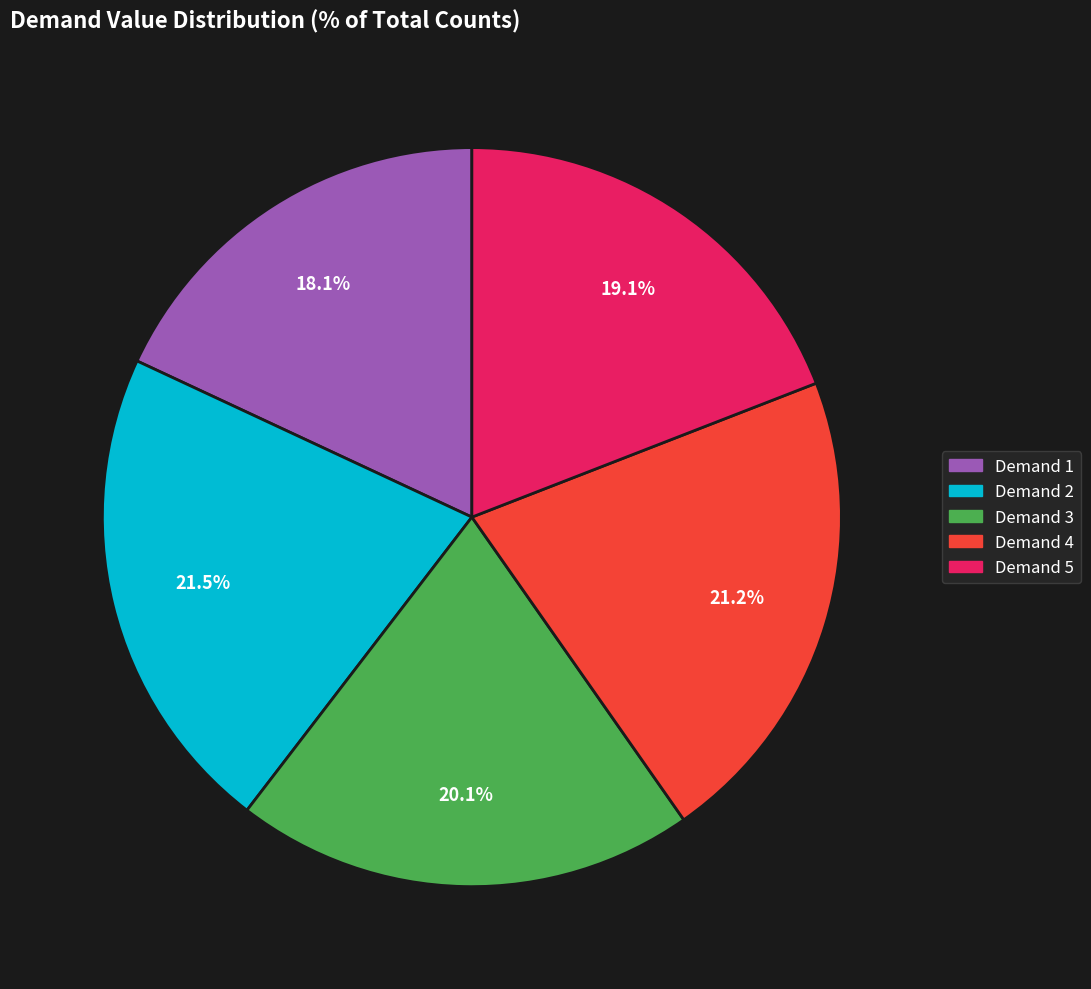

Does any single category account for the majority?

No